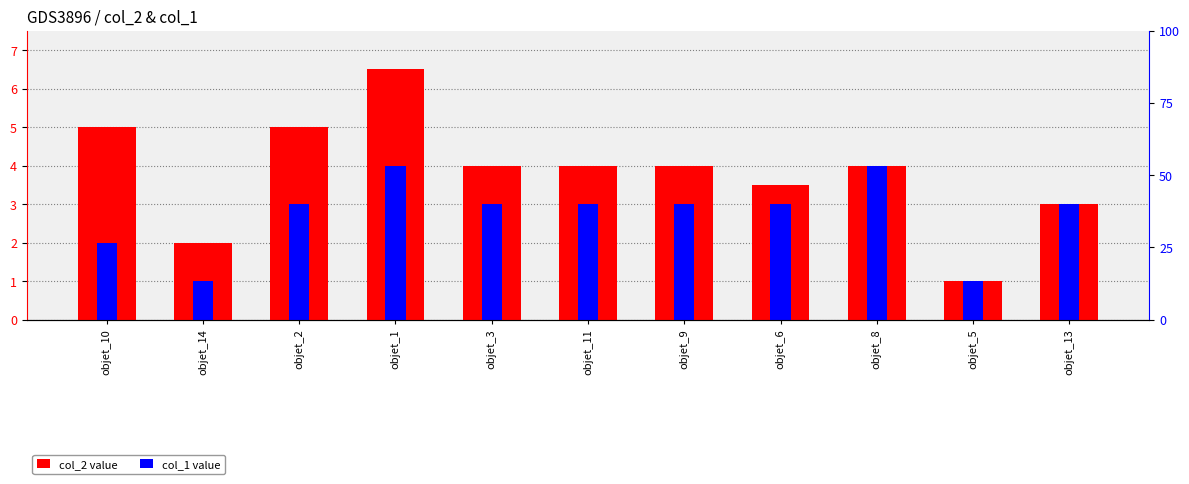

At which label does col_1 reach its minimum?

objet_14